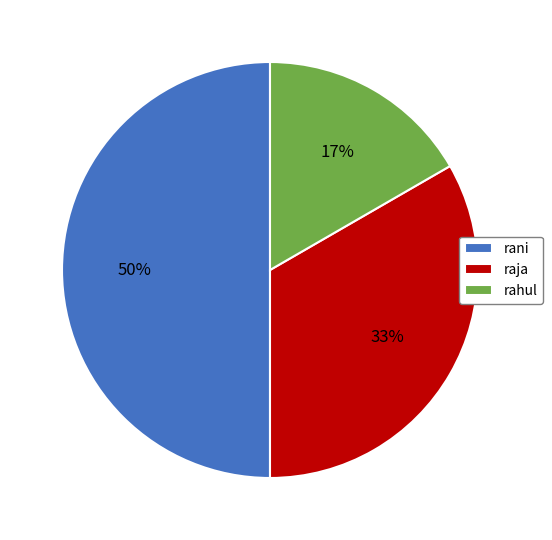

How many segments does this pie chart have?

3